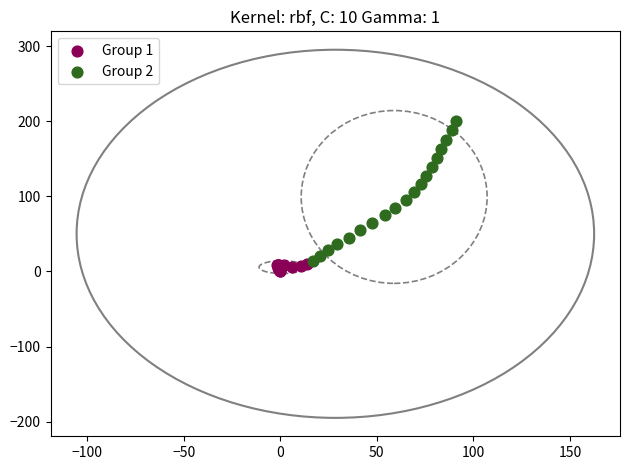

Which series reaches the maximum Y coordinate?

Group 2